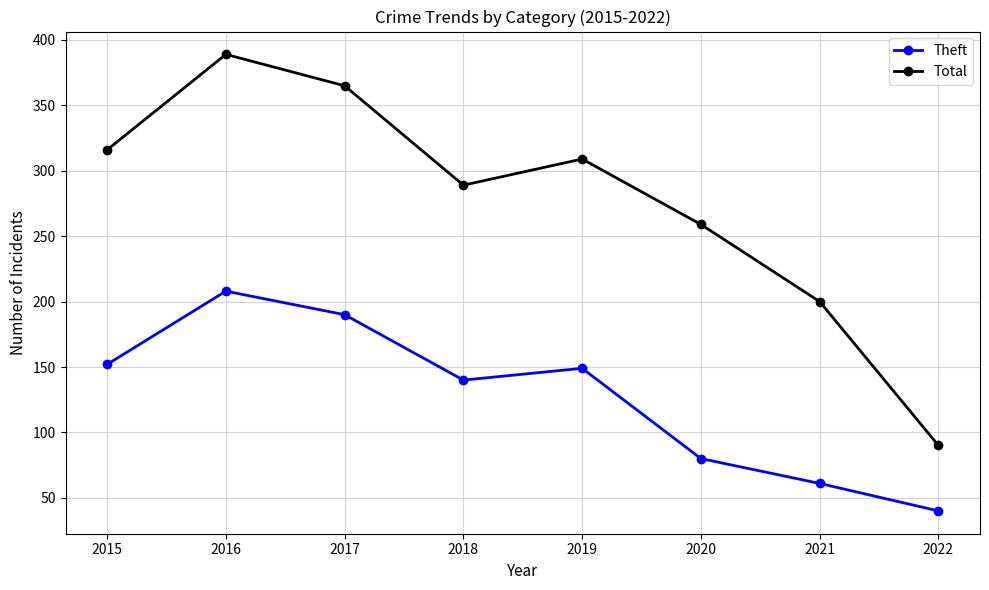

At how many categories does at least one series exceed 285?

5